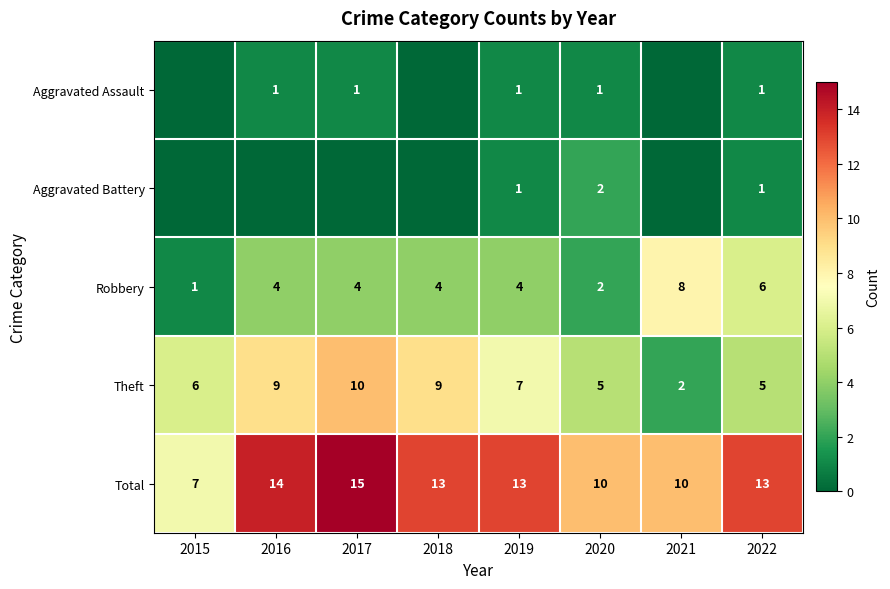

What is the sum of all Robbery values?

33